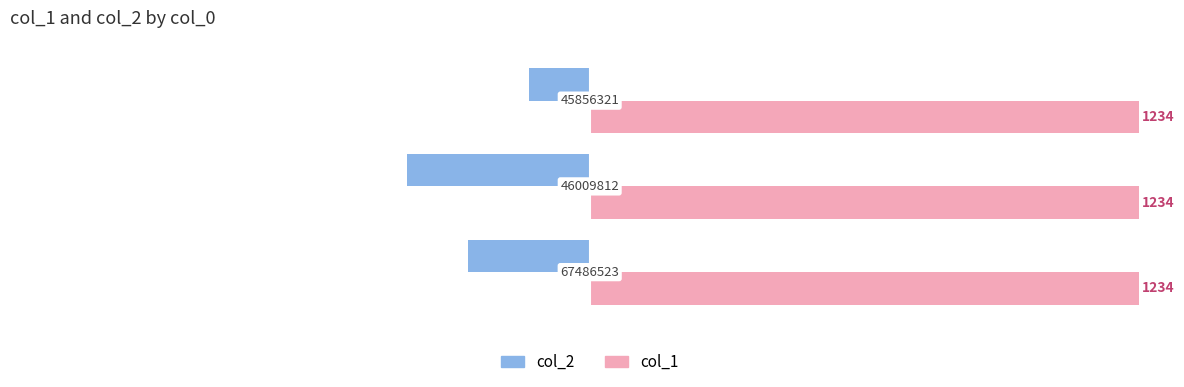

What are all the series names shown in the legend?

col_2, col_1